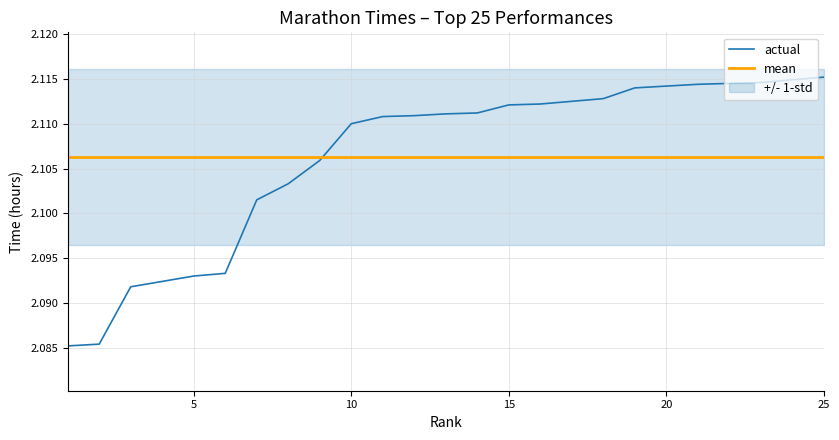

Is it true that actual equals 2.9 at 15?

False